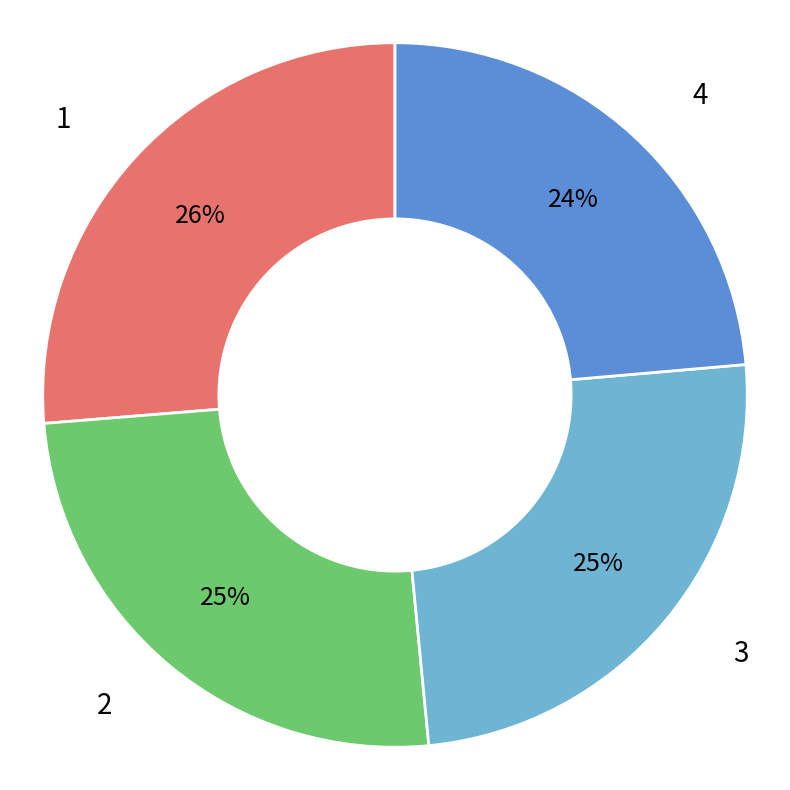

Which has a higher value, 4 or 2?

2